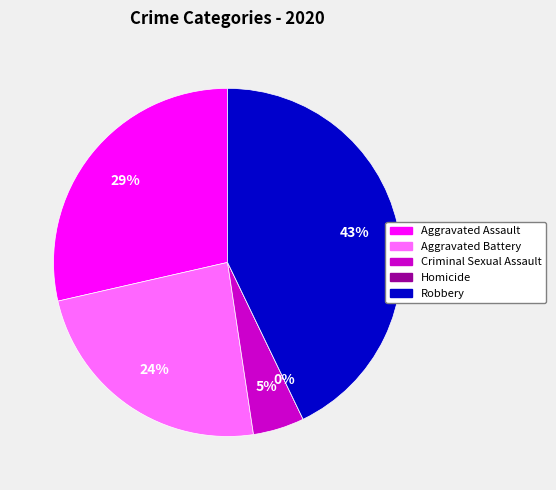

What percentage is the Aggravated Assault slice, to the nearest percent?

29%